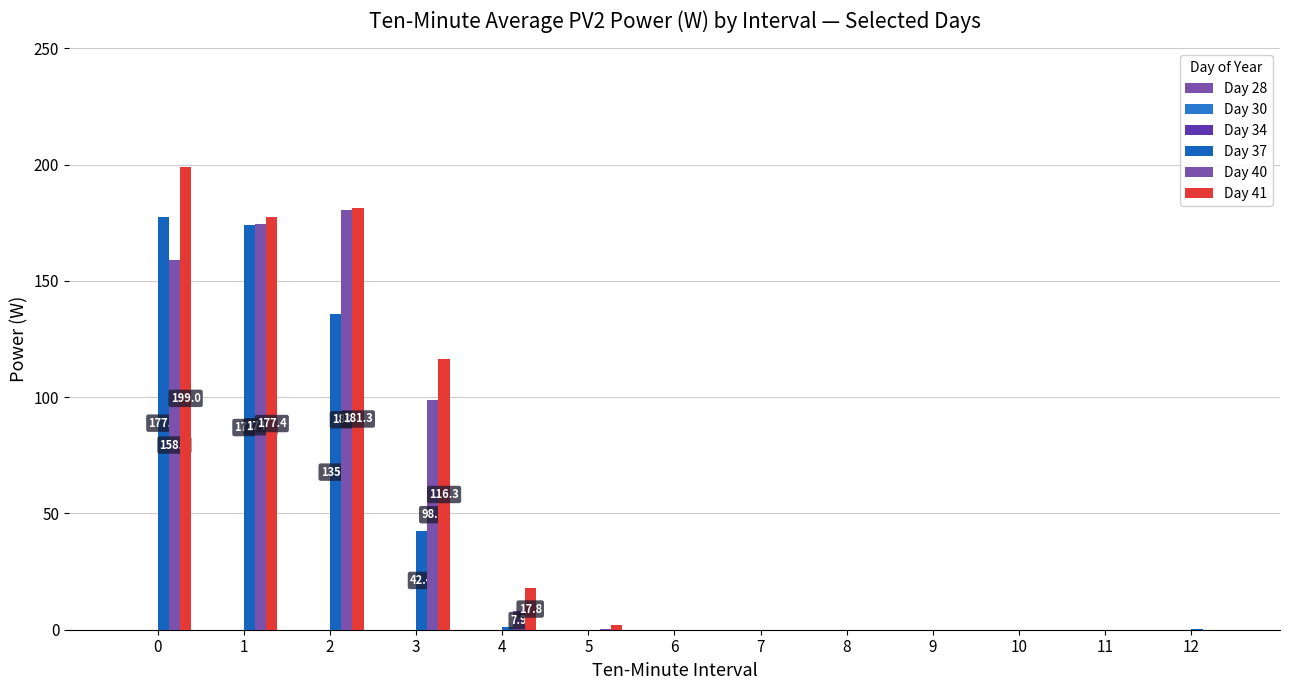

Is the value of Day 37 at 7 greater than the value of Day 40 at 11?

No